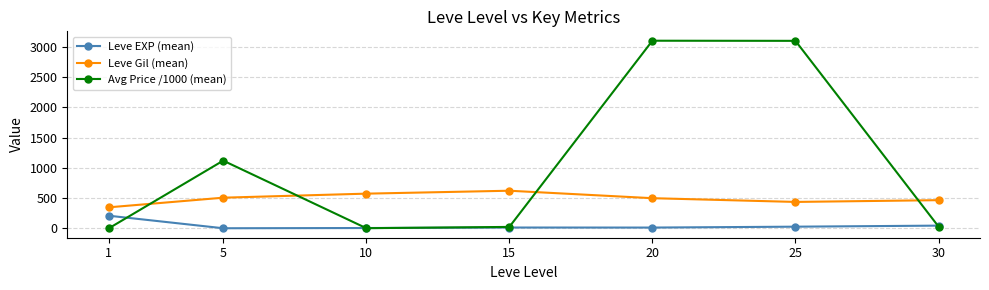

True or false: Avg Price /1000 (mean) has a value of 3098.2 at 25.

True